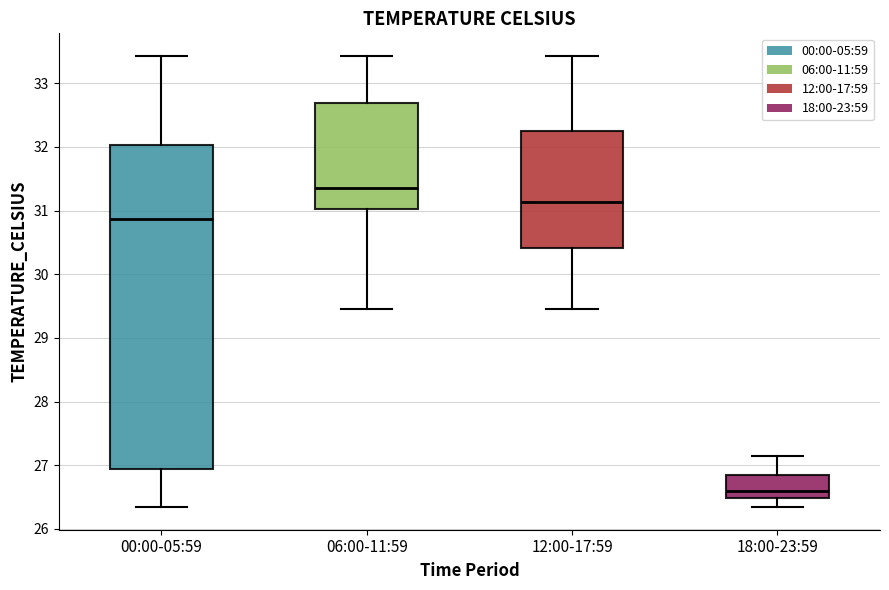

Reading left to right, read every box against the y-axis: the position of its median line, the range the box covers, and the ends of its whiskers. The values are not printed on the chart, so give them approximately, as read against the axis.

00:00-05:59: median 30.9, box 26.9 to 32.0, whiskers 26.3 to 33.4
06:00-11:59: median 31.4, box 31.0 to 32.7, whiskers 29.5 to 33.4
12:00-17:59: median 31.1, box 30.4 to 32.3, whiskers 29.5 to 33.4
18:00-23:59: median 26.6, box 26.5 to 26.9, whiskers 26.3 to 27.1